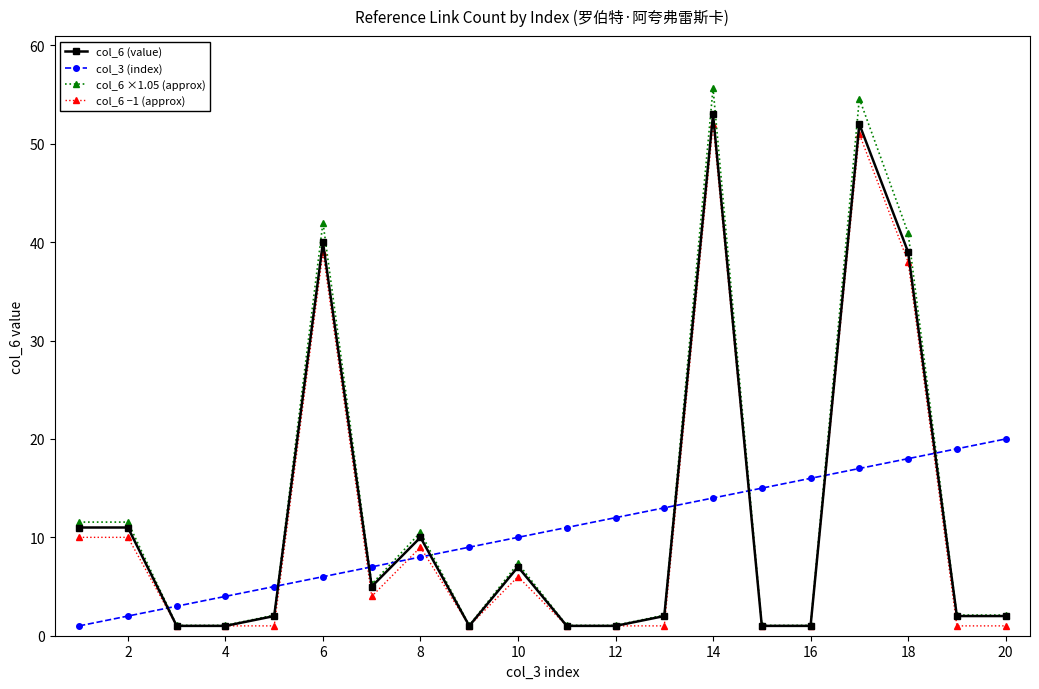

True or false: col_6 −1 (approx) and col_6 (value) intersect in this chart.

False